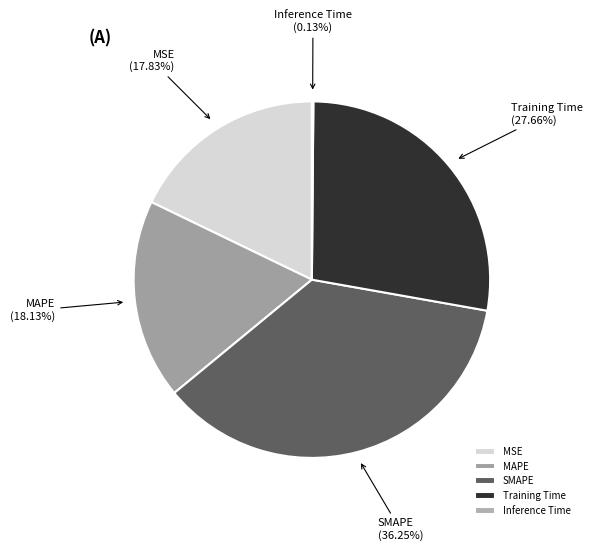

Between SMAPE and MSE, which is larger?

SMAPE